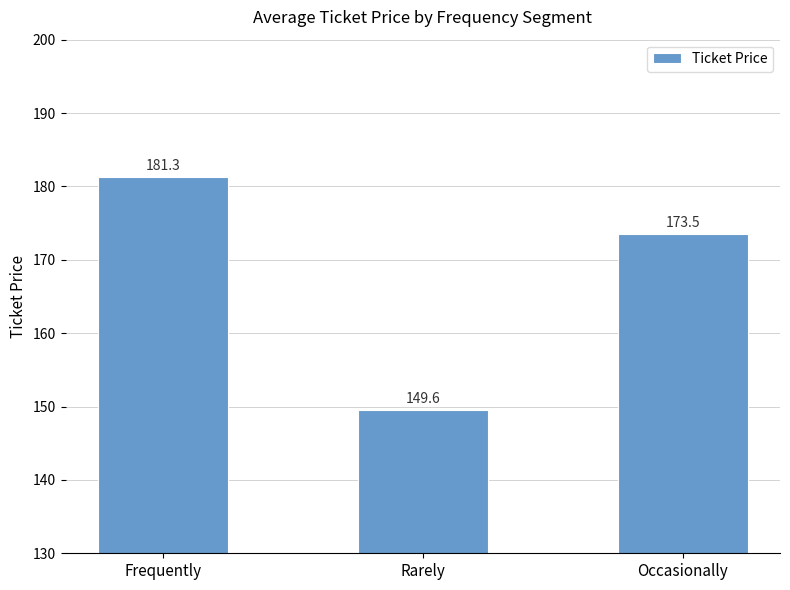

What position from the right is Frequently?

3